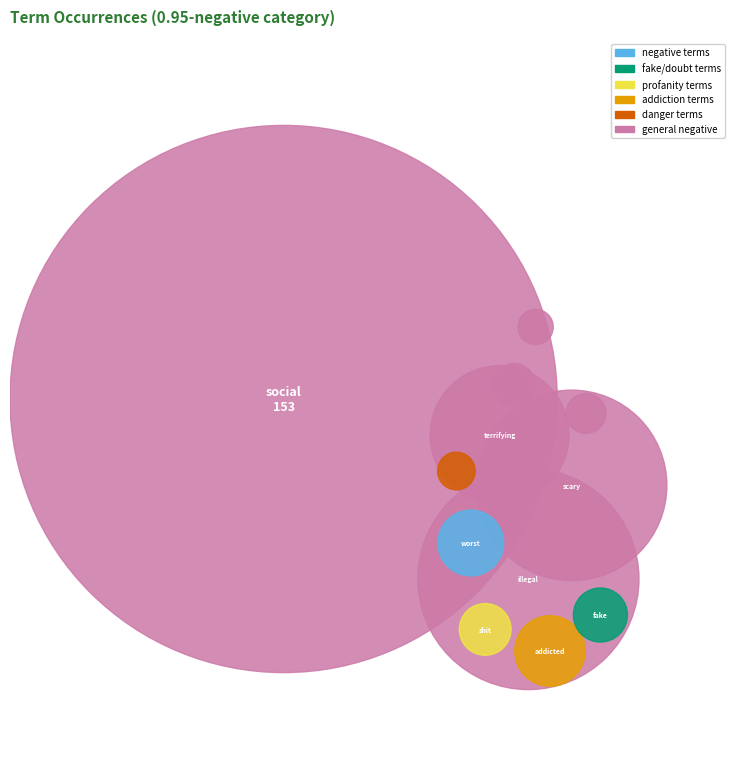

To the nearest percent, what percentage of the pie is illegal?

17%